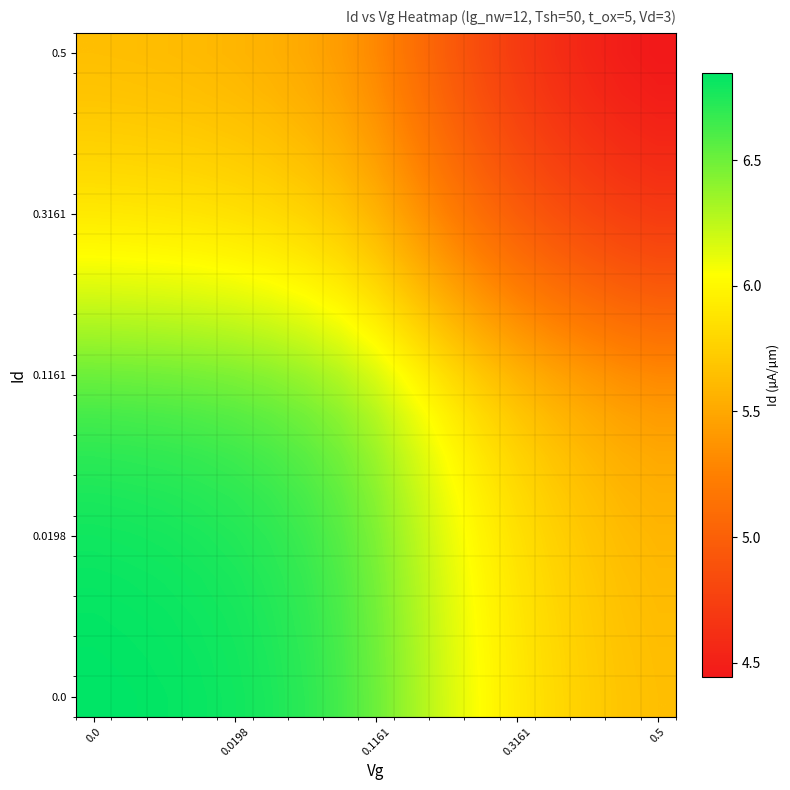

Reading left to right, what are all the values shown in this chart?

row_0: 6.8	6.8	6.8	6.8	6.8	6.8	6.7	6.6	6.5	6.3	6.2	6.0	5.9	5.8	5.7	5.7	5.6
row_1: 6.8	6.8	6.8	6.8	6.8	6.8	6.7	6.6	6.5	6.3	6.2	6.0	5.9	5.8	5.7	5.7	5.6
row_2: 6.8	6.8	6.8	6.8	6.8	6.7	6.7	6.6	6.5	6.3	6.2	6.0	5.9	5.8	5.7	5.7	5.6
row_3: 6.8	6.8	6.8	6.8	6.8	6.7	6.7	6.6	6.5	6.3	6.1	6.0	5.9	5.8	5.7	5.6	5.6
row_4: 6.8	6.8	6.8	6.8	6.7	6.7	6.7	6.6	6.4	6.3	6.1	6.0	5.9	5.8	5.7	5.6	5.6
row_5: 6.8	6.8	6.7	6.7	6.7	6.7	6.6	6.5	6.4	6.3	6.1	5.9	5.8	5.7	5.7	5.6	5.6
row_6: 6.7	6.7	6.7	6.7	6.7	6.6	6.6	6.5	6.4	6.2	6.0	5.9	5.8	5.7	5.6	5.5	5.5
row_7: 6.6	6.6	6.6	6.6	6.6	6.5	6.5	6.4	6.3	6.1	6.0	5.8	5.7	5.6	5.5	5.5	5.4
row_8: 6.5	6.5	6.5	6.5	6.4	6.4	6.4	6.3	6.2	6.0	5.8	5.7	5.6	5.5	5.4	5.3	5.3
row_9: 6.3	6.3	6.3	6.3	6.3	6.3	6.2	6.1	6.0	5.8	5.7	5.5	5.4	5.3	5.2	5.2	5.1
row_10: 6.2	6.2	6.2	6.1	6.1	6.1	6.0	6.0	5.8	5.7	5.5	5.4	5.3	5.2	5.1	5.0	5.0
row_11: 6.0	6.0	6.0	6.0	6.0	5.9	5.9	5.8	5.7	5.5	5.4	5.2	5.1	5.0	4.9	4.9	4.8
row_12: 5.9	5.9	5.9	5.9	5.9	5.8	5.8	5.7	5.6	5.4	5.3	5.1	5.0	4.9	4.8	4.8	4.7
row_13: 5.8	5.8	5.8	5.8	5.8	5.7	5.7	5.6	5.5	5.3	5.2	5.0	4.9	4.8	4.7	4.7	4.6
row_14: 5.7	5.7	5.7	5.7	5.7	5.7	5.6	5.5	5.4	5.2	5.1	4.9	4.8	4.7	4.6	4.6	4.5
row_15: 5.7	5.7	5.7	5.6	5.6	5.6	5.5	5.5	5.3	5.2	5.0	4.9	4.8	4.7	4.6	4.5	4.5
row_16: 5.6	5.6	5.6	5.6	5.6	5.6	5.5	5.4	5.3	5.1	5.0	4.8	4.7	4.6	4.5	4.5	4.4